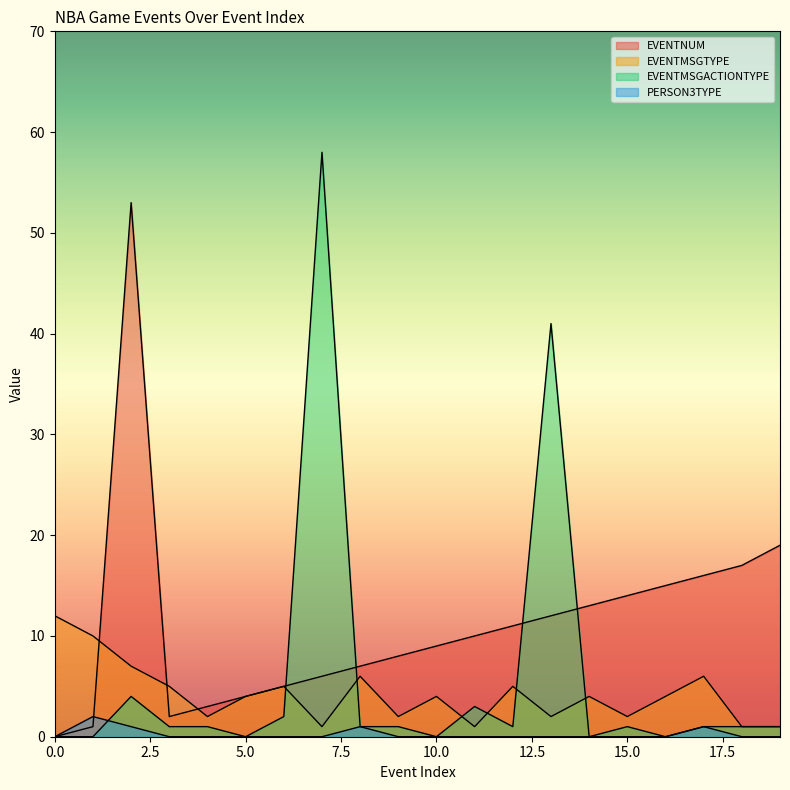

What is the average value of the EVENTNUM series?

11